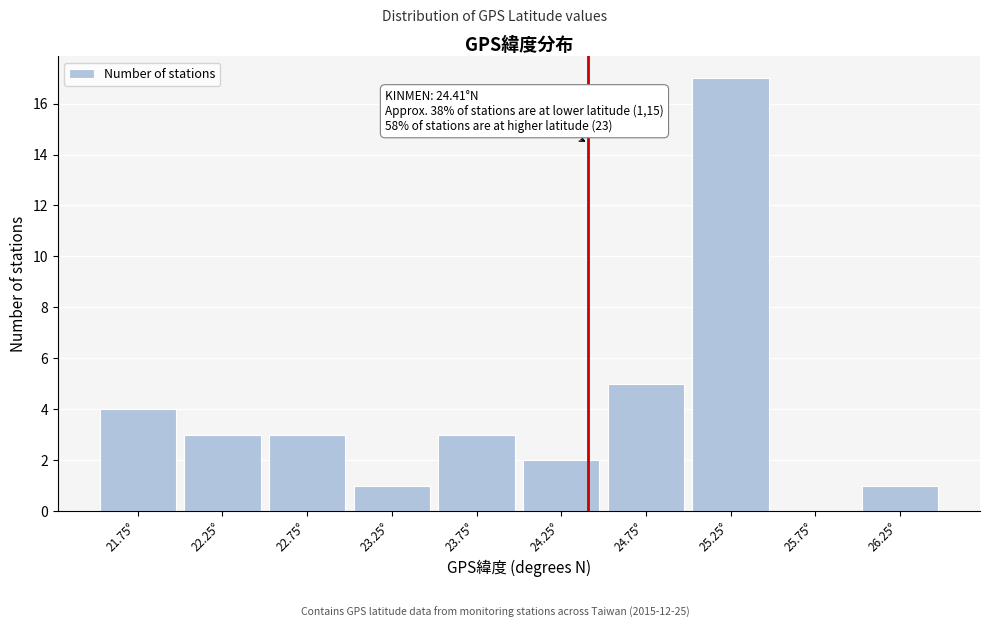

Which range on the x-axis has the tallest bar?

25.0 to 25.5